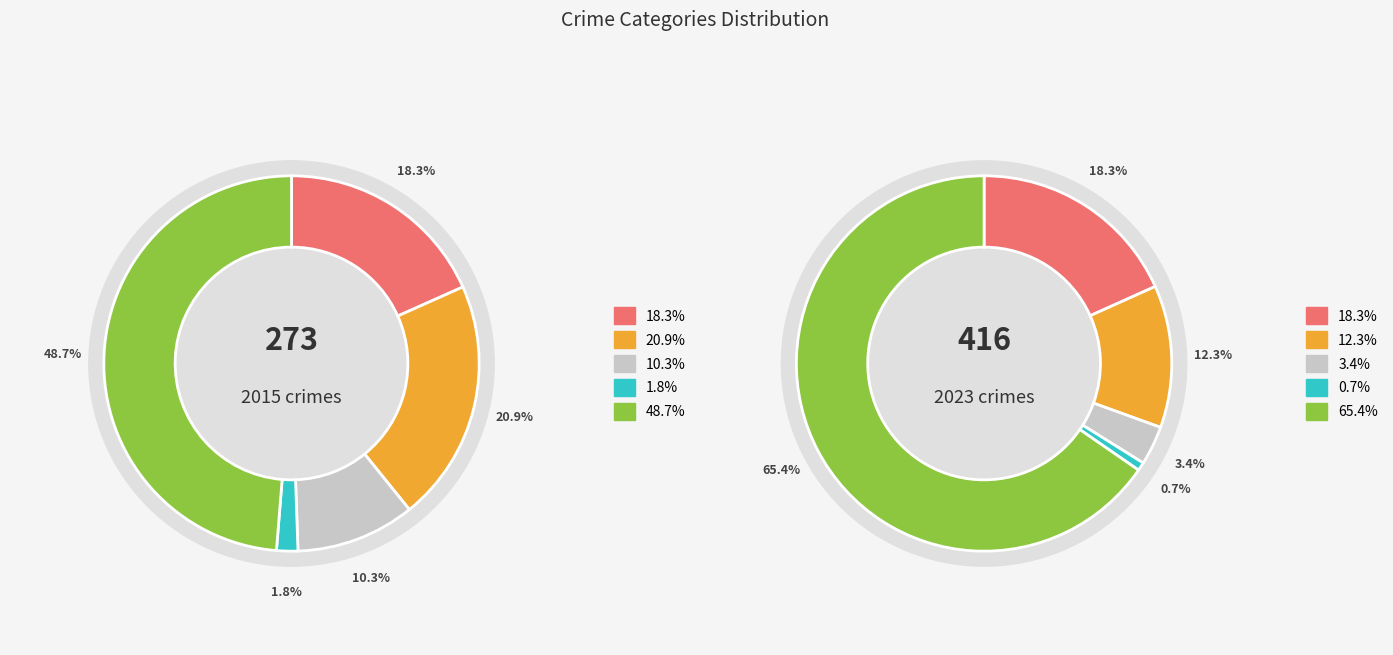

How many segments does this pie chart have?

5